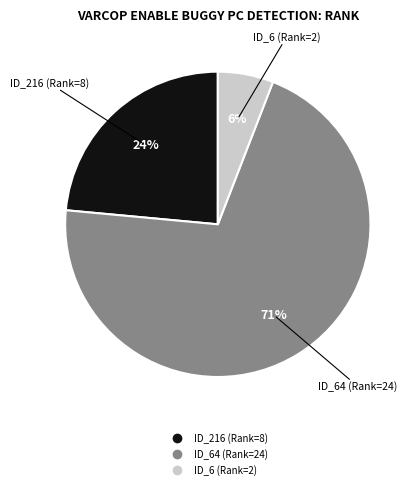

To the nearest percent, what is the average slice percentage?

33%